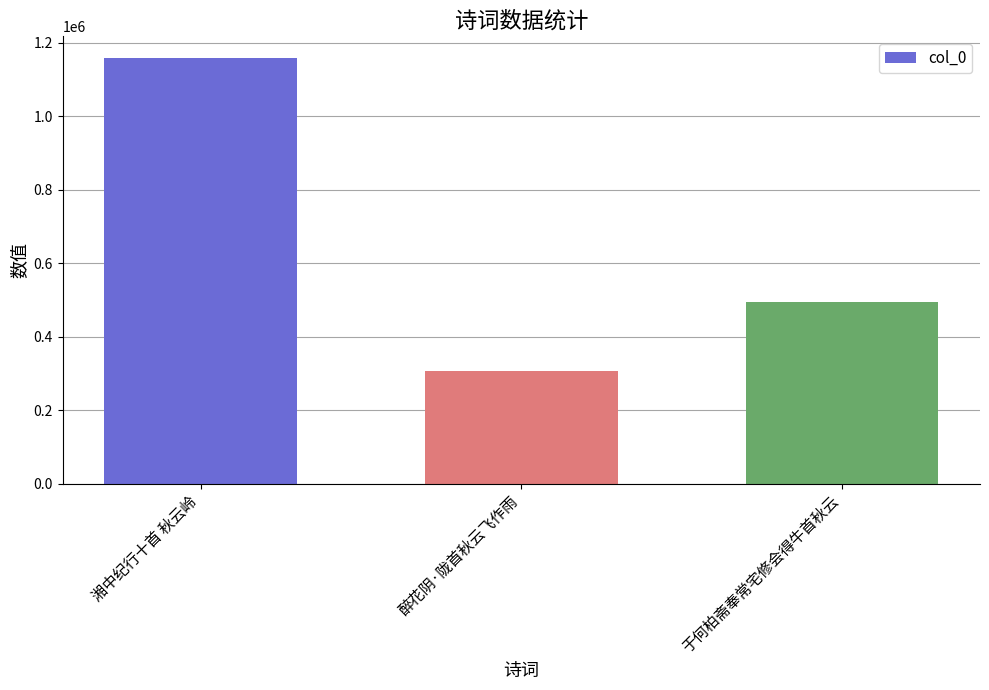

Reading left to right, list all the values displayed in this chart.

1158967	307949	494232